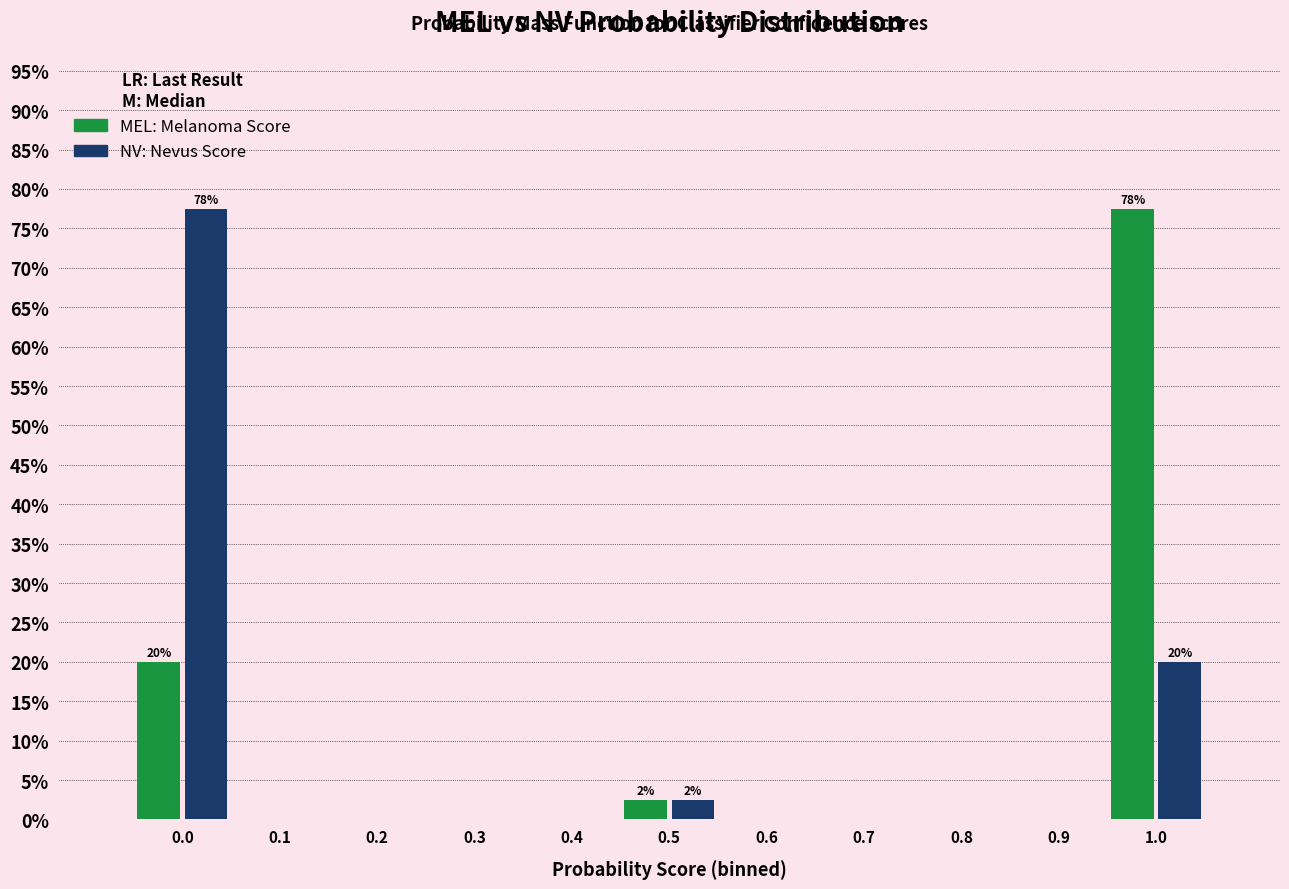

Reading left to right, extract all data points from this chart.

MEL: 0.0=20.0	0.1=0.0	0.2=0.0	0.3=0.0	0.4=0.0	0.5=2.5	0.6=0.0	0.7=0.0	0.8=0.0	0.9=0.0	1.0=77.5
NV: 0.0=77.5	0.1=0.0	0.2=0.0	0.3=0.0	0.4=0.0	0.5=2.5	0.6=0.0	0.7=0.0	0.8=0.0	0.9=0.0	1.0=20.0